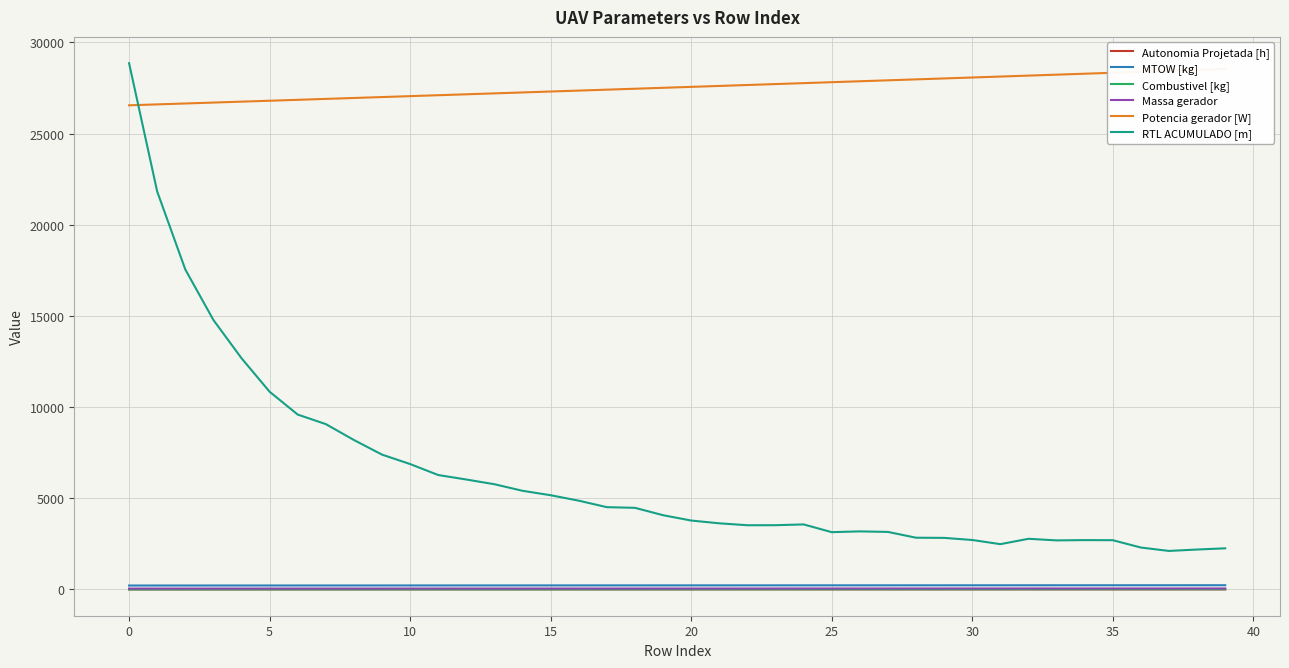

Is this an area chart (filled region under the line)?

No